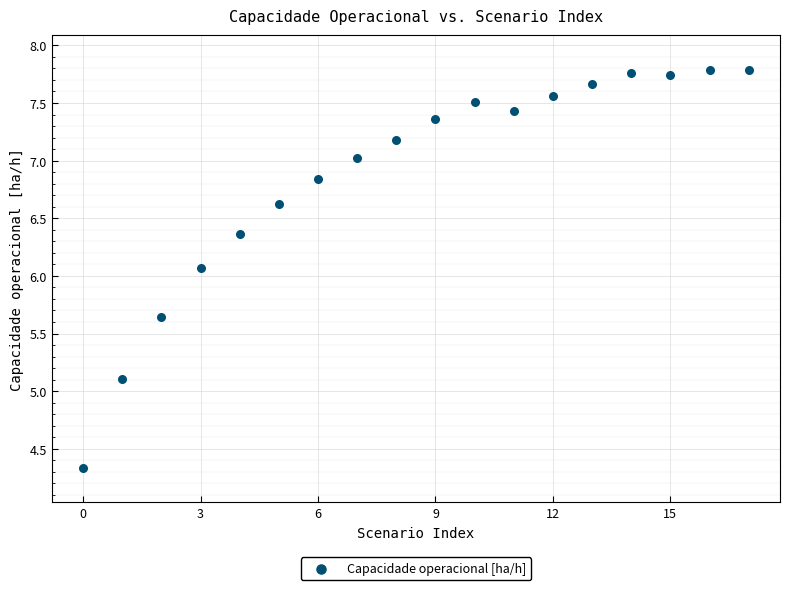

What is the range of Y values (max minus min)?

3.5